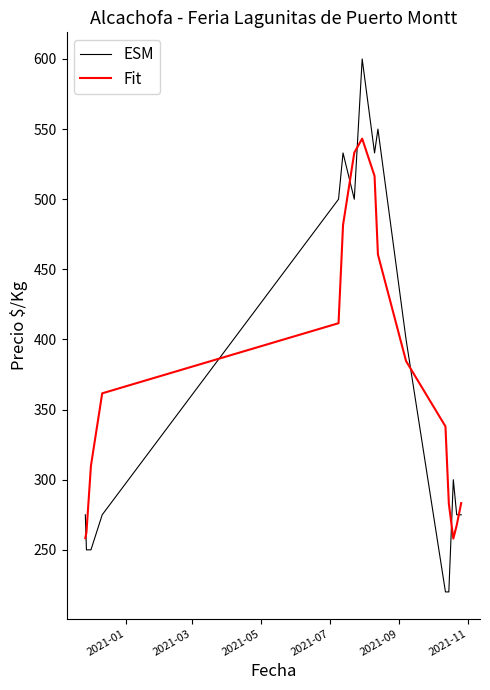

What is the maximum value shown in the chart?

600.0